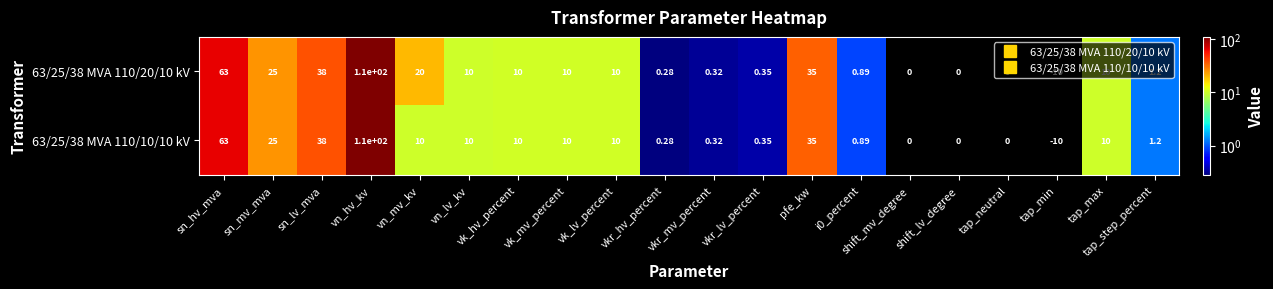

Where does the 63/25/38 MVA 110/20/10 kV series first go above 10?

sn_hv_mva